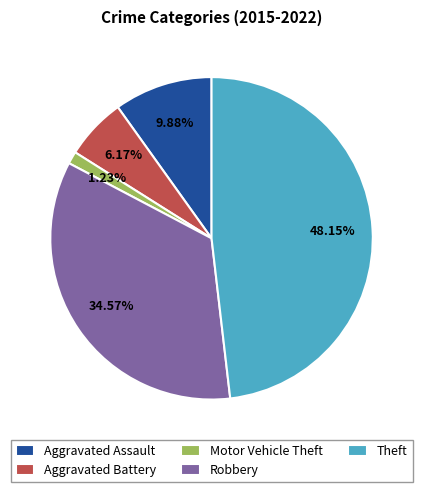

Does Theft represent more than half of the total?

No